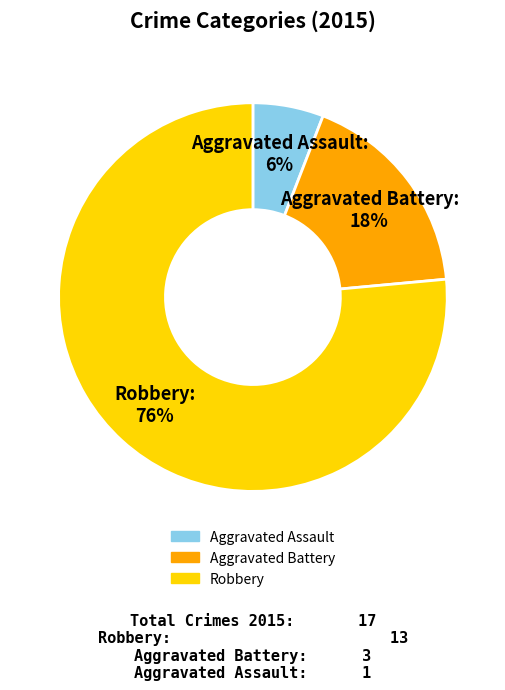

Combined, do Aggravated Battery and Robbery account for over 50%?

Yes